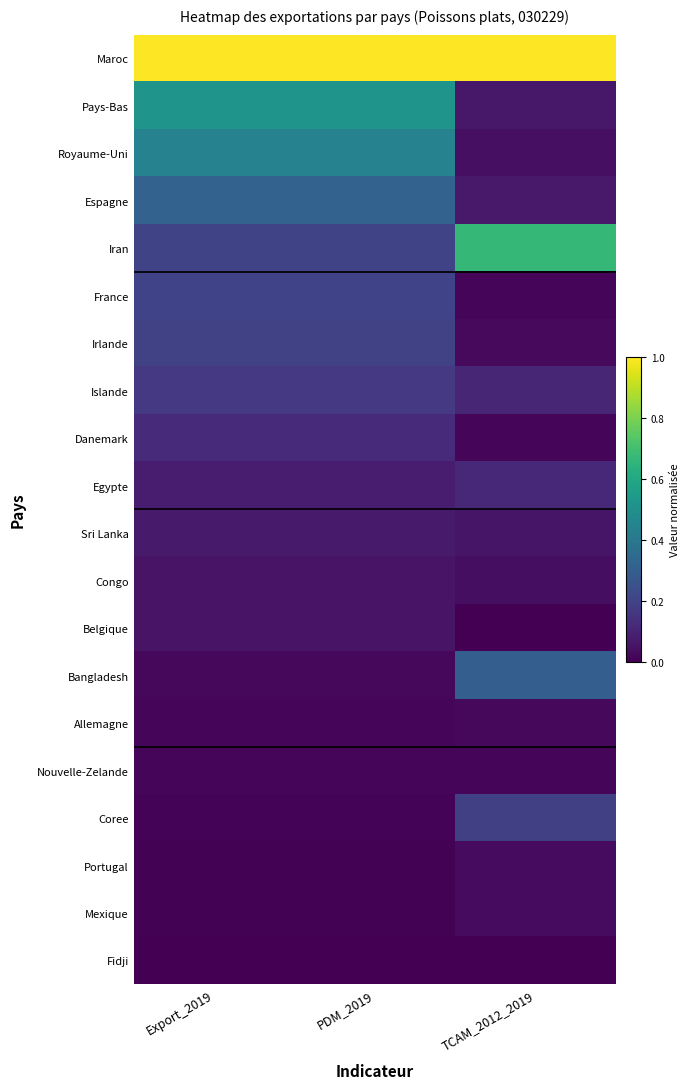

Reading left to right, list all the values displayed in this chart.

Maroc: Export_2019=1.0	PDM_2019=1.0	TCAM_2012_2019=1.0
Pays-Bas: Export_2019=0.5	PDM_2019=0.5	TCAM_2012_2019=0.1
Royaume-Uni: Export_2019=0.4	PDM_2019=0.4	TCAM_2012_2019=0.0
Espagne: Export_2019=0.3	PDM_2019=0.3	TCAM_2012_2019=0.1
Iran: Export_2019=0.2	PDM_2019=0.2	TCAM_2012_2019=0.7
France: Export_2019=0.2	PDM_2019=0.2	TCAM_2012_2019=0.0
Irlande: Export_2019=0.2	PDM_2019=0.2	TCAM_2012_2019=0.0
Islande: Export_2019=0.2	PDM_2019=0.2	TCAM_2012_2019=0.1
Danemark: Export_2019=0.1	PDM_2019=0.1	TCAM_2012_2019=0.0
Egypte: Export_2019=0.1	PDM_2019=0.1	TCAM_2012_2019=0.1
Sri Lanka: Export_2019=0.1	PDM_2019=0.1	TCAM_2012_2019=0.1
Congo: Export_2019=0.1	PDM_2019=0.1	TCAM_2012_2019=0.0
Belgique: Export_2019=0.1	PDM_2019=0.1	TCAM_2012_2019=0.0
Bangladesh: Export_2019=0.0	PDM_2019=0.0	TCAM_2012_2019=0.3
Allemagne: Export_2019=0.0	PDM_2019=0.0	TCAM_2012_2019=0.0
Nouvelle-Zelande: Export_2019=0.0	PDM_2019=0.0	TCAM_2012_2019=0.0
Coree: Export_2019=0.0	PDM_2019=0.0	TCAM_2012_2019=0.2
Portugal: Export_2019=0.0	PDM_2019=0.0	TCAM_2012_2019=0.0
Mexique: Export_2019=0.0	PDM_2019=0.0	TCAM_2012_2019=0.0
Fidji: Export_2019=0.0	PDM_2019=0.0	TCAM_2012_2019=0.0